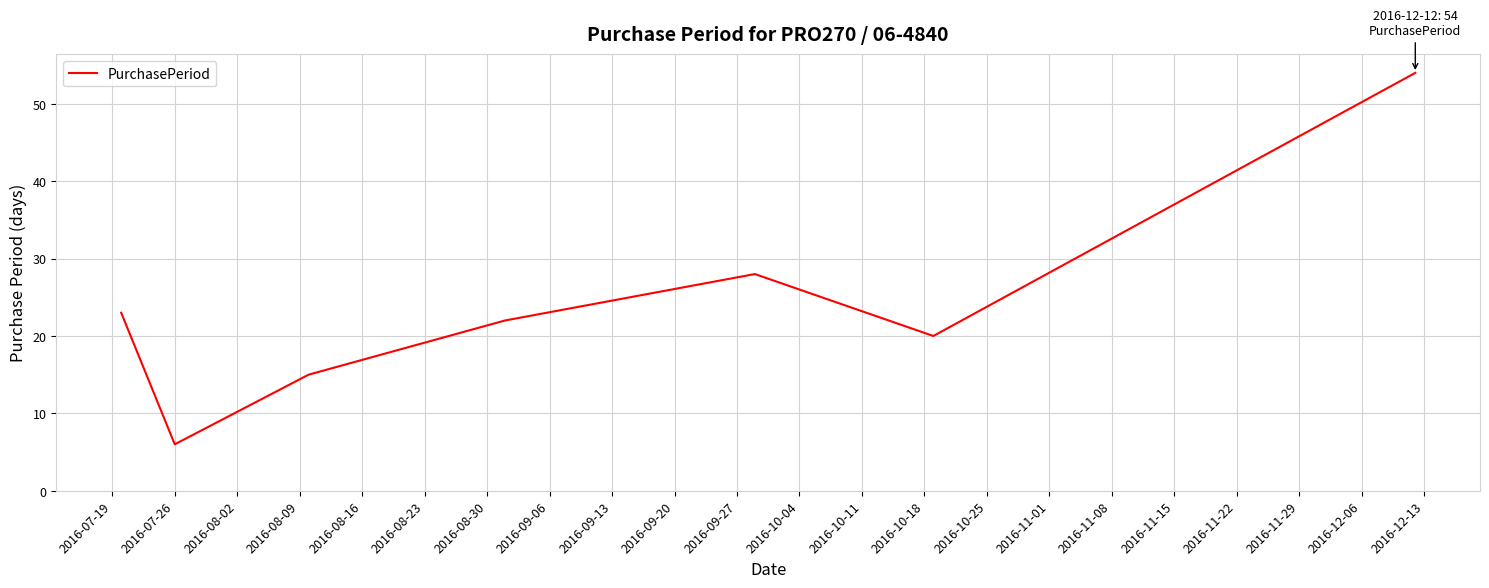

Does the chart display data point markers on the line(s)?

No